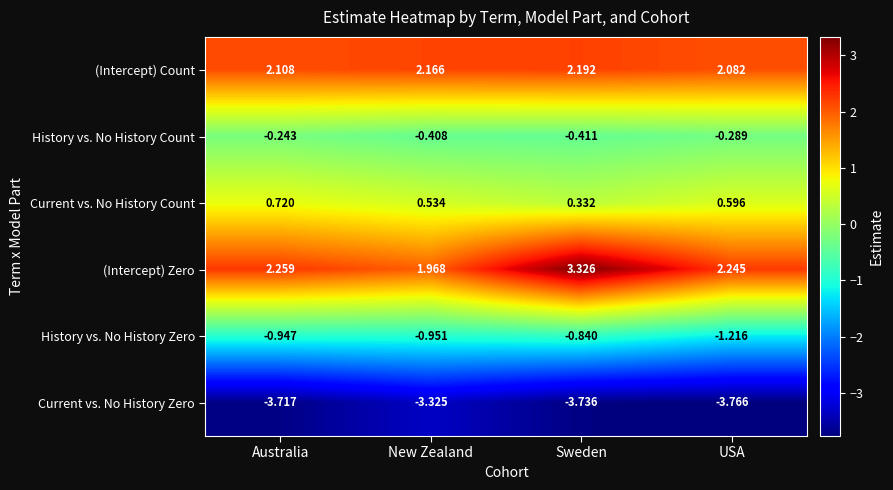

Which category has the lowest value across all series?

USA